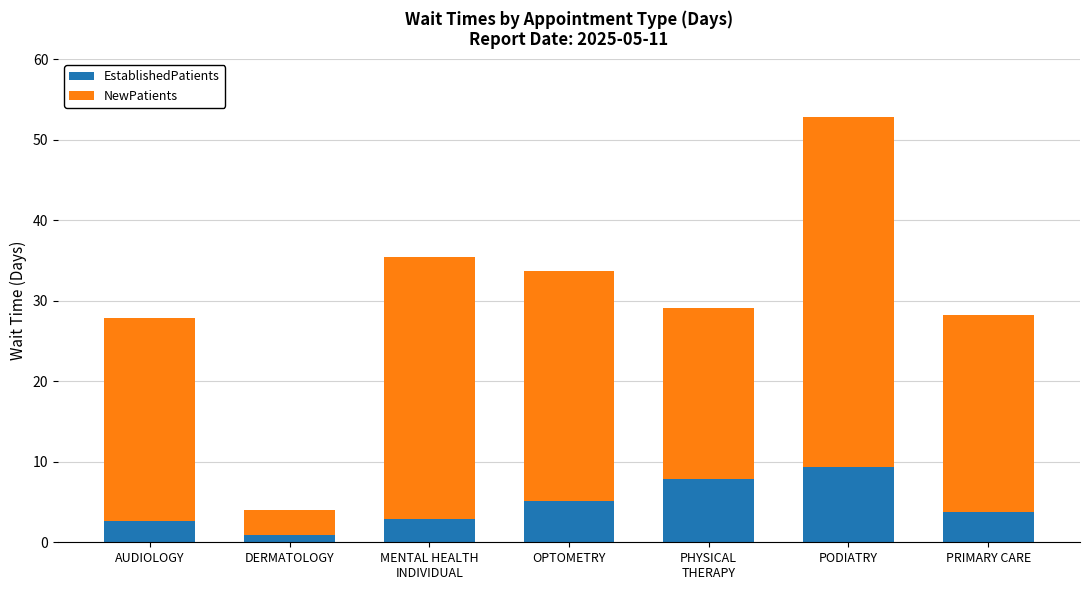

Count the number of categories in the chart.

7